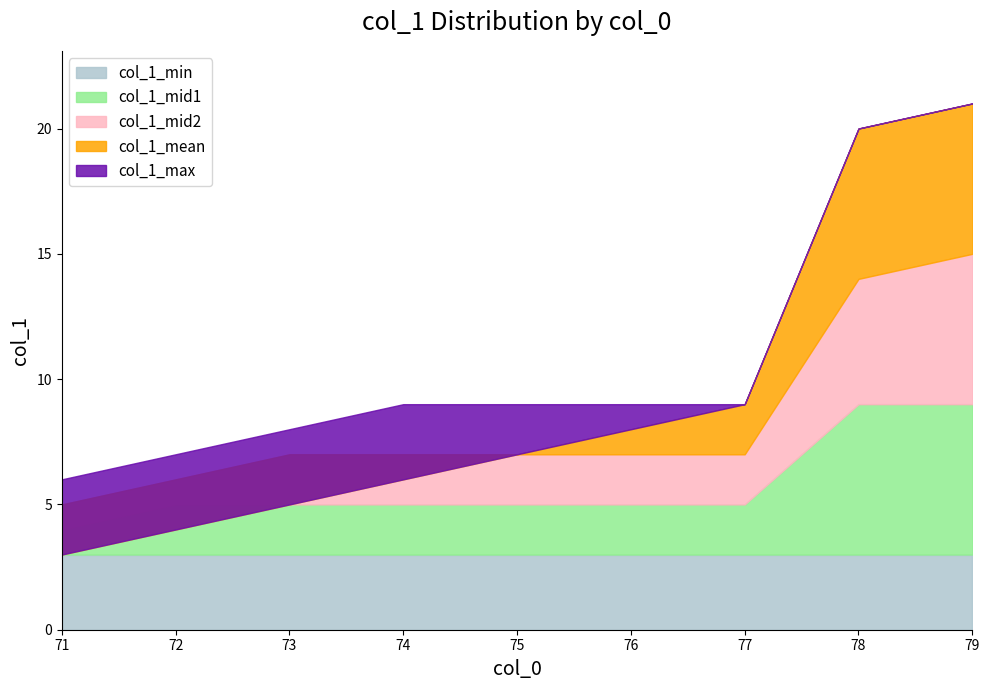

True or false: col_1_min and col_1_max cross at least once.

False